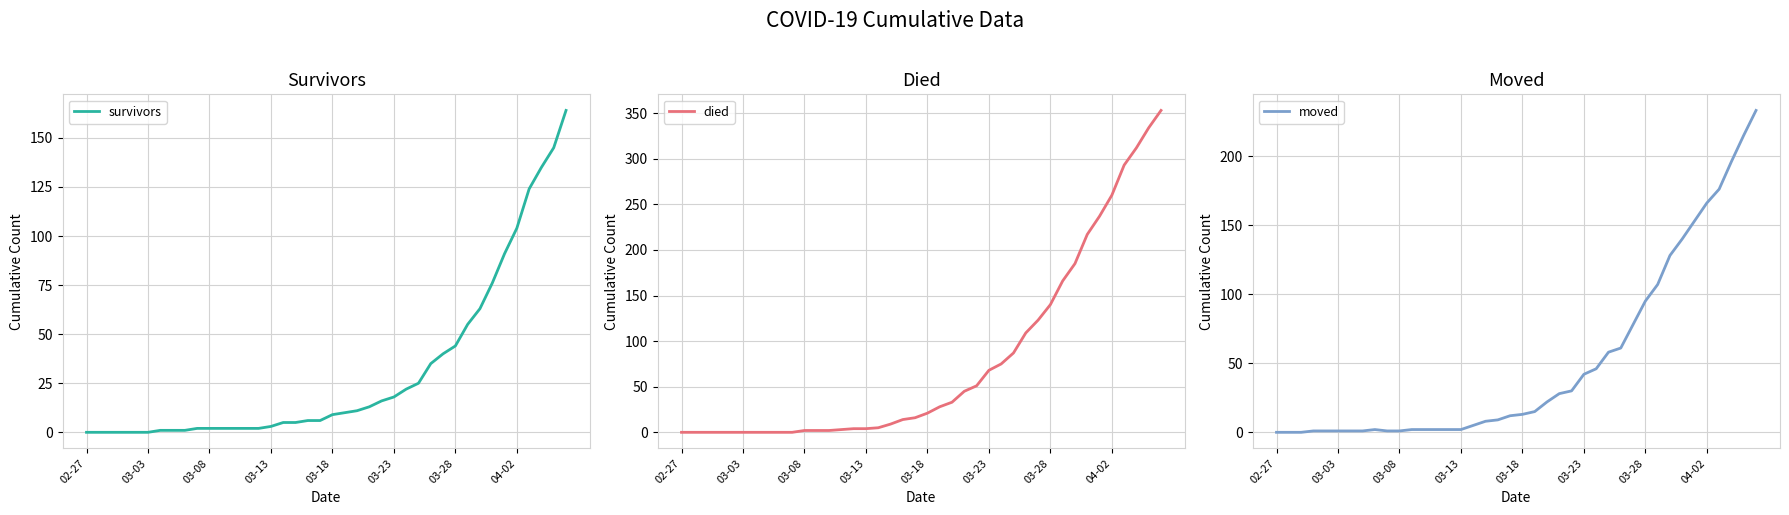

How many values in the survivors series exceed 9?

19